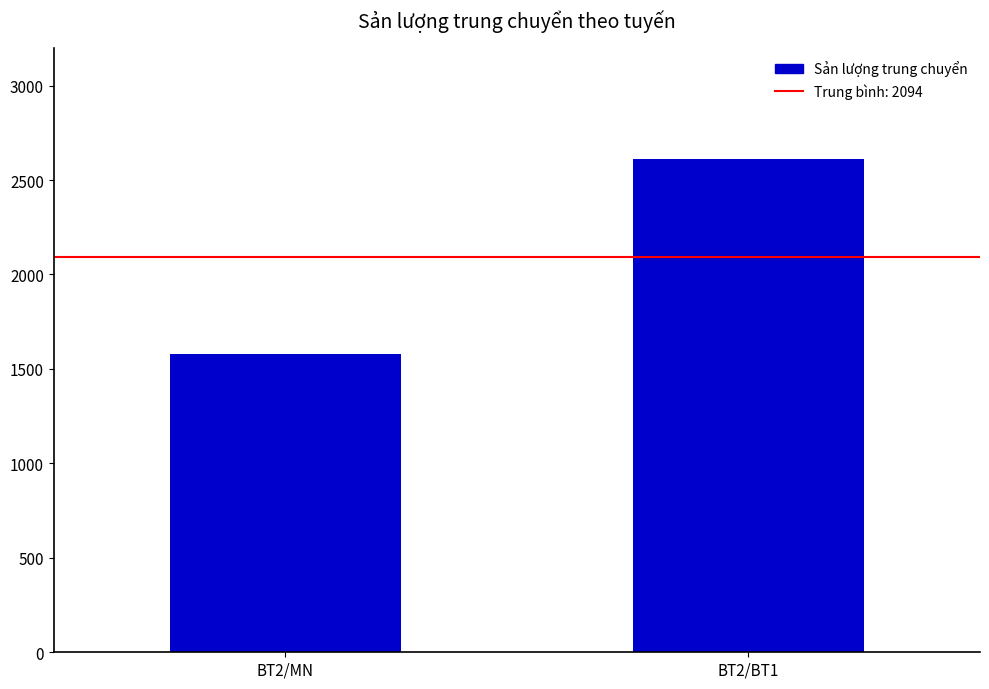

List the labels in order of value, smallest first.

BT2/MN, BT2/BT1